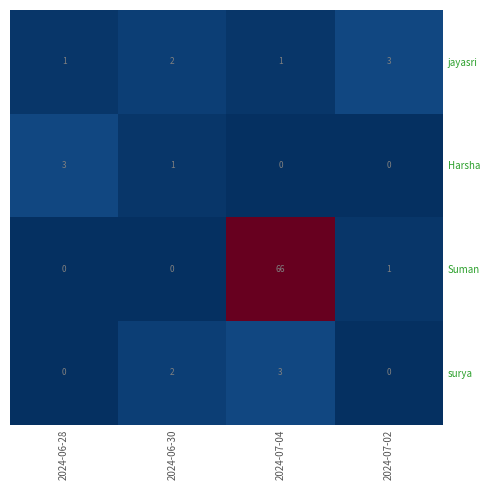

At which category is the sum across all series the highest?

2024-07-04